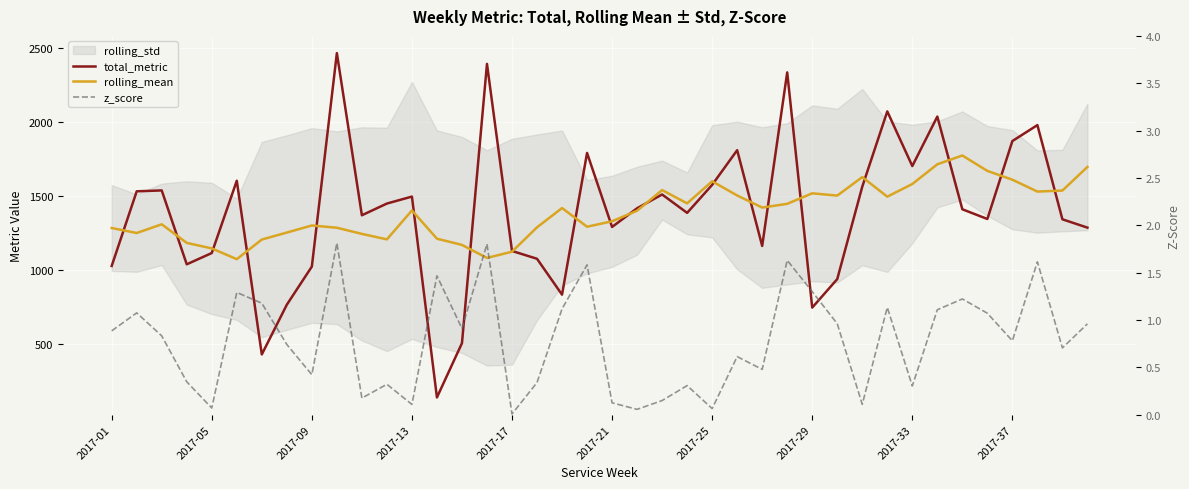

How many categories are shown in the chart?

40